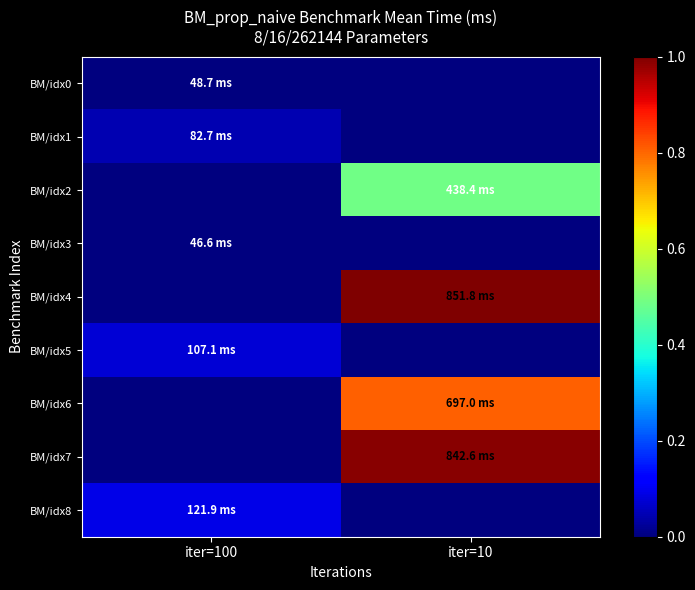

What is the maximum value for BM/idx5?

0.1